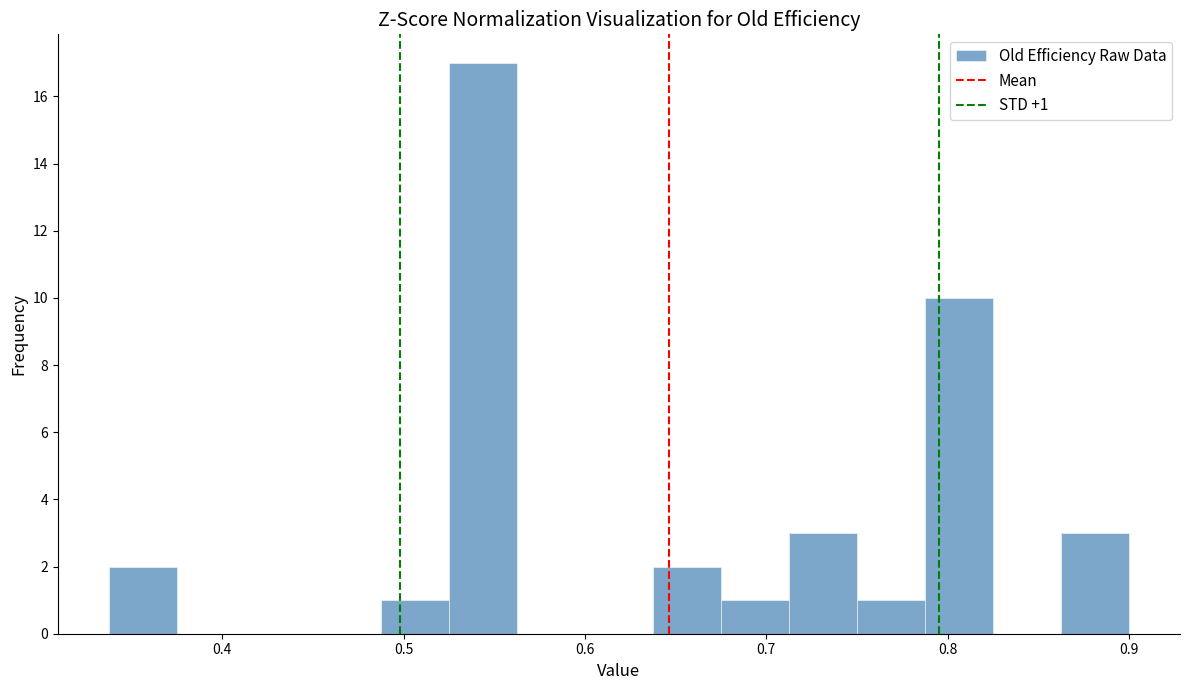

Read against the x-axis, roughly where is the centre of the tallest bar?

0.54